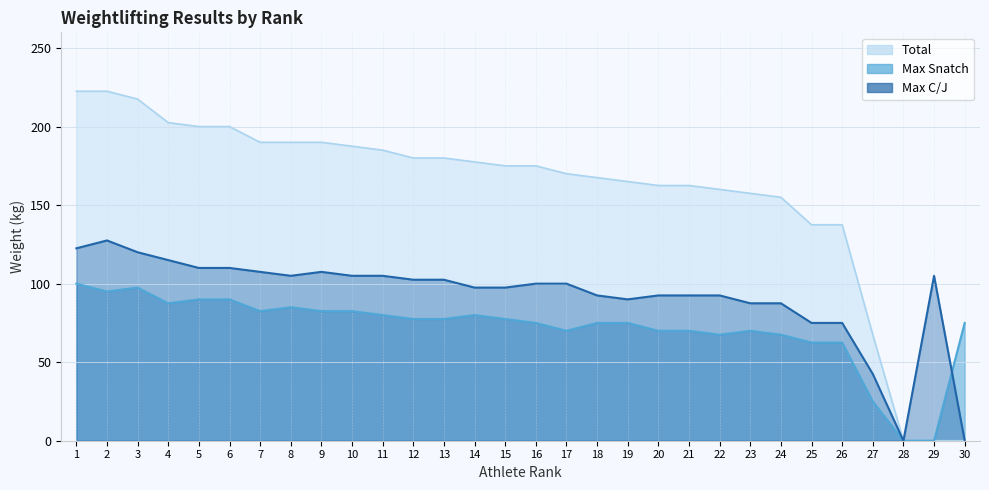

At which category does the chart reach its minimum across all series?

28